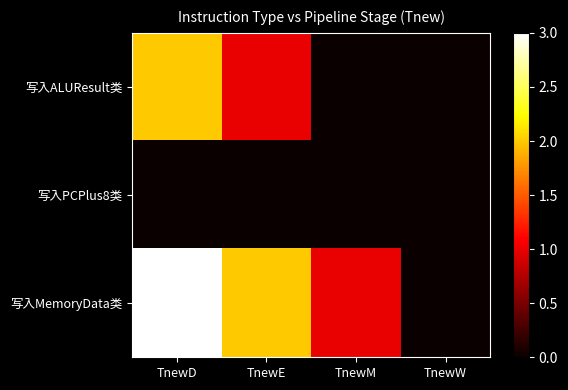

At which category is the sum across all series the highest?

TnewD